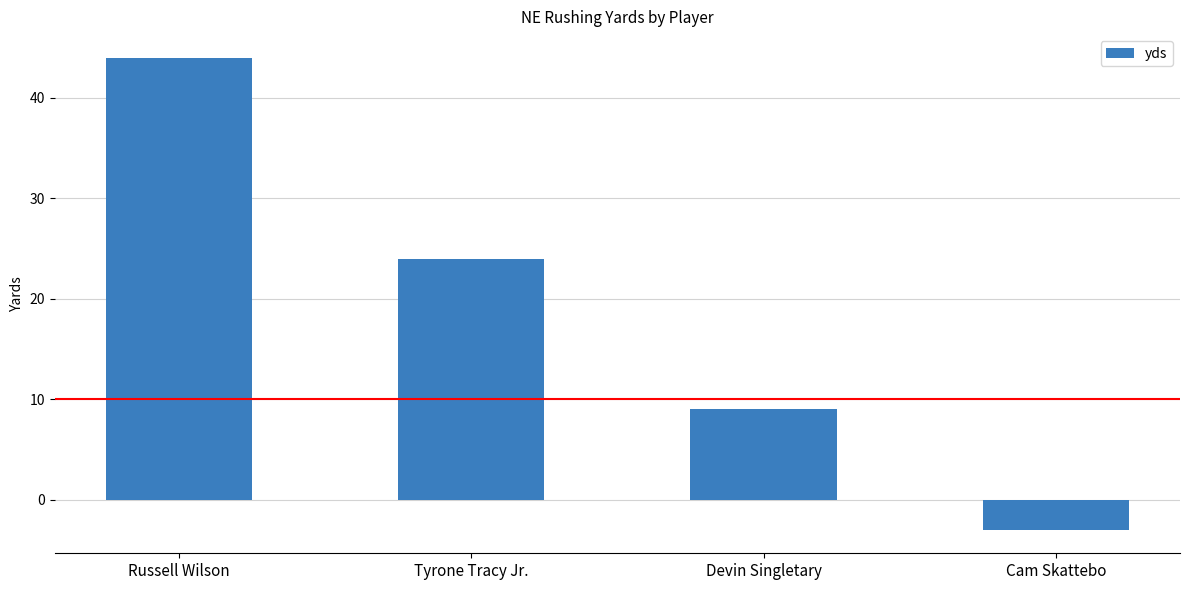

Count the number of categories in the chart.

4